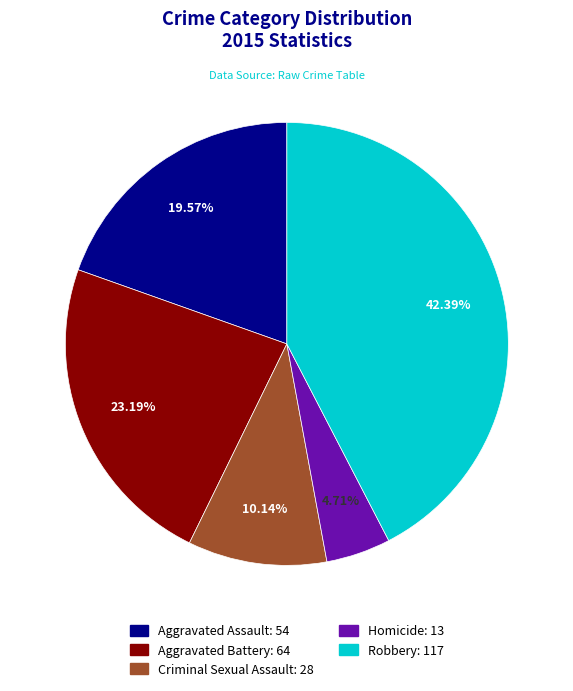

What is the total percentage of Criminal Sexual Assault and Homicide?

14.9%